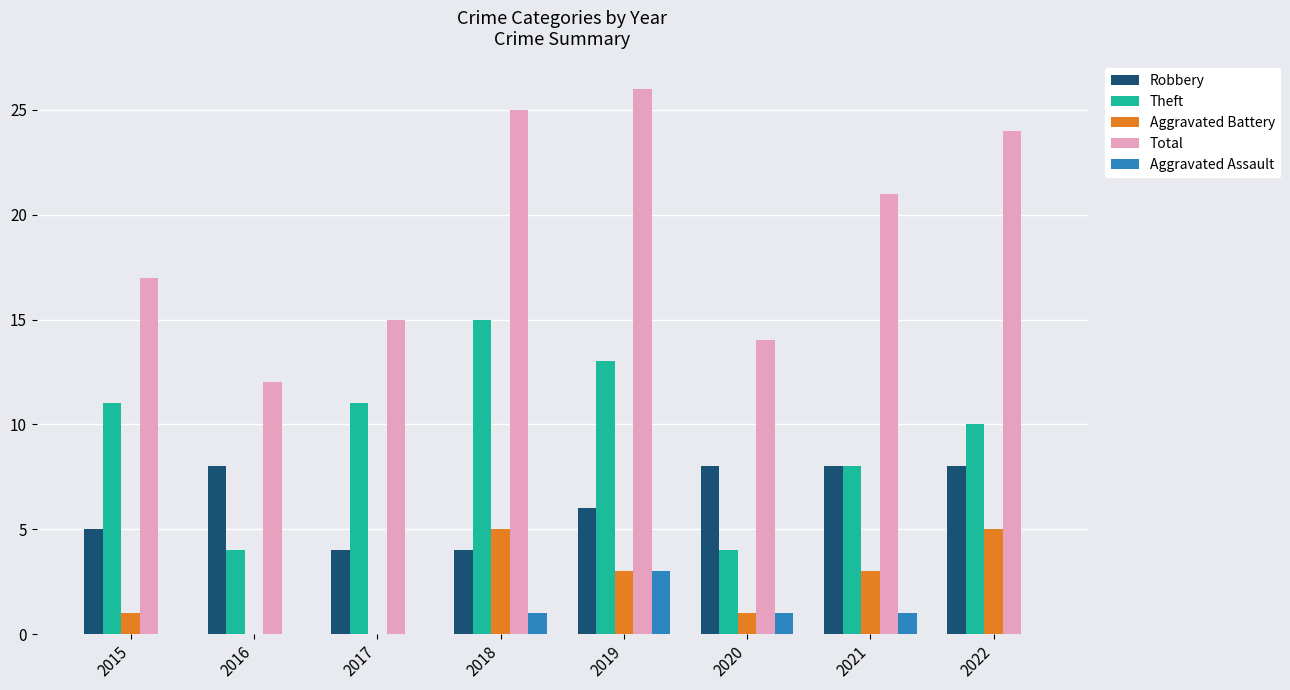

The Robbery series shows 8 at 2022. True or false?

True